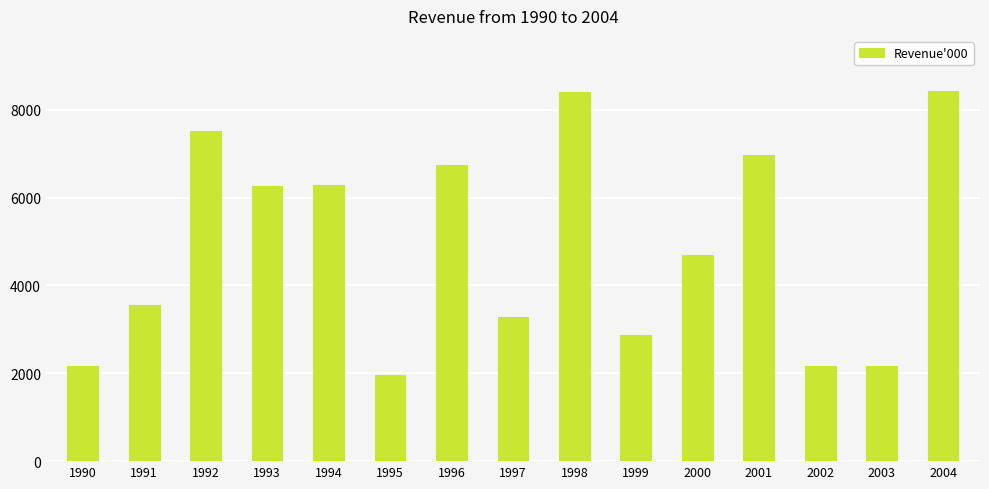

Approximately how many times larger is the value at 1998 compared to 2001?

1.2